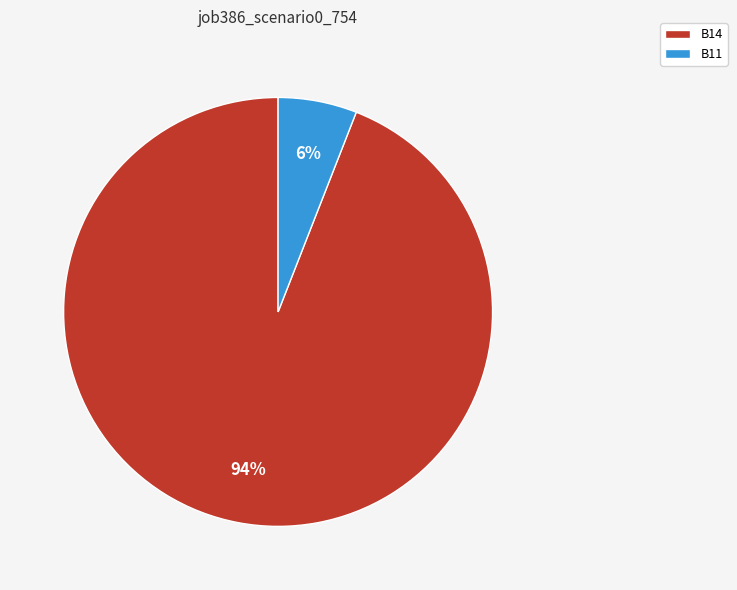

Which category accounts for the majority?

B14